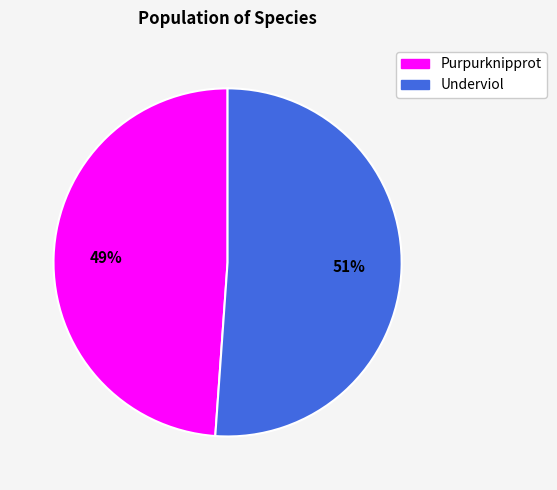

What percentage is the Purpurknipprot slice, to the nearest percent?

49%